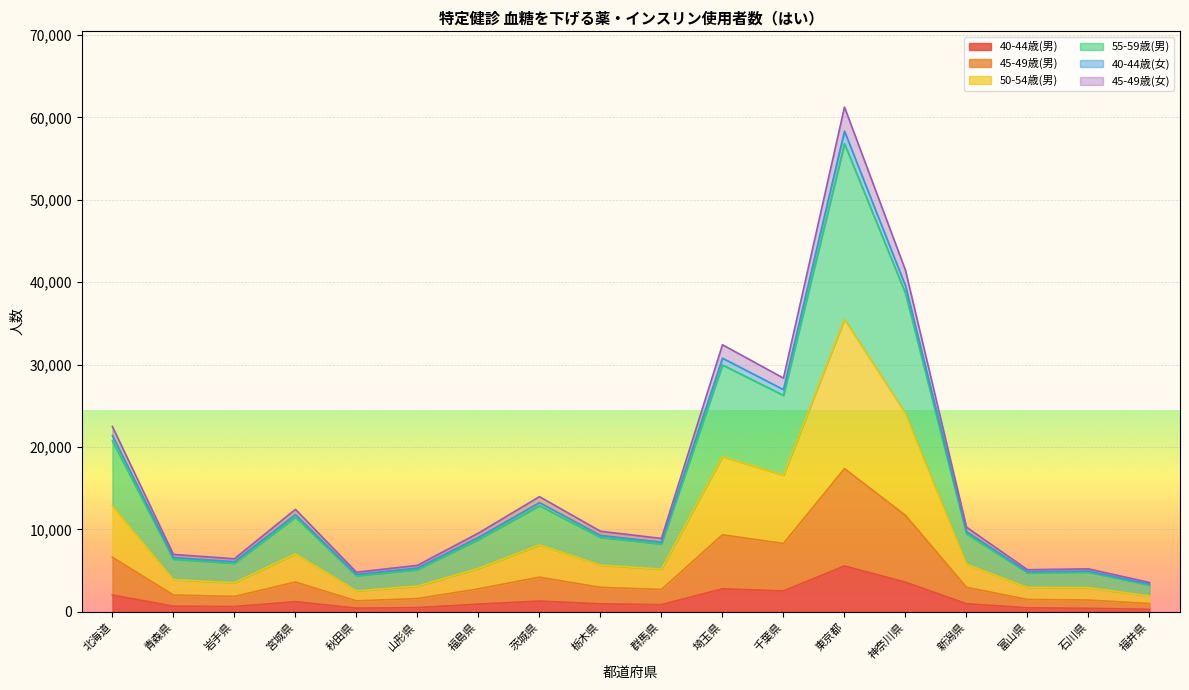

At how many categories does at least one series exceed 38517?

2